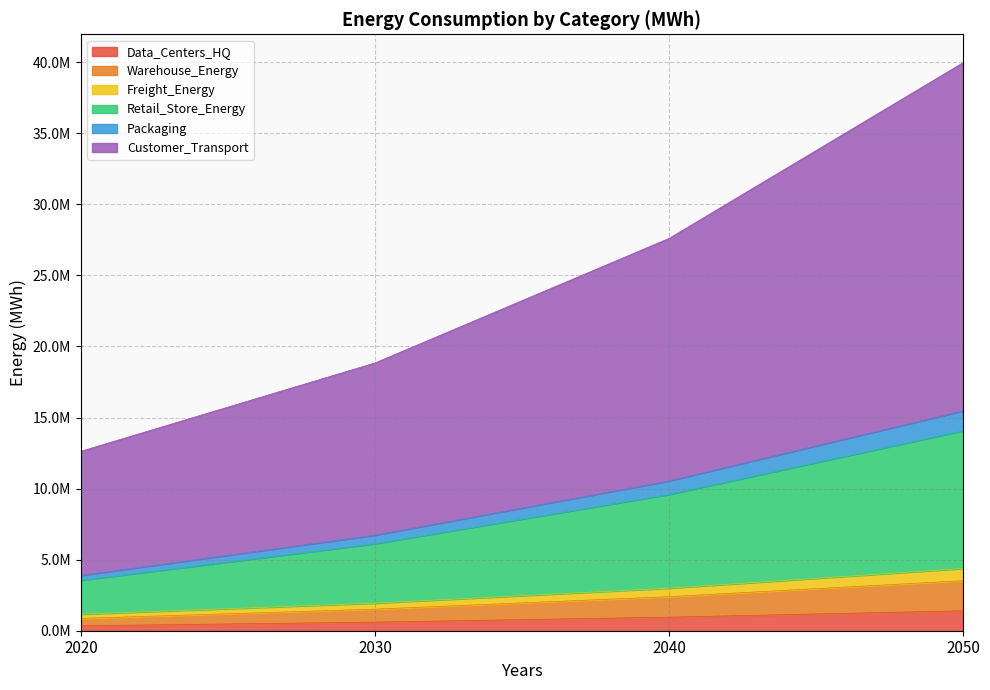

The value of Data_Centers_HQ at 2040 is 215976.0. True or false?

False